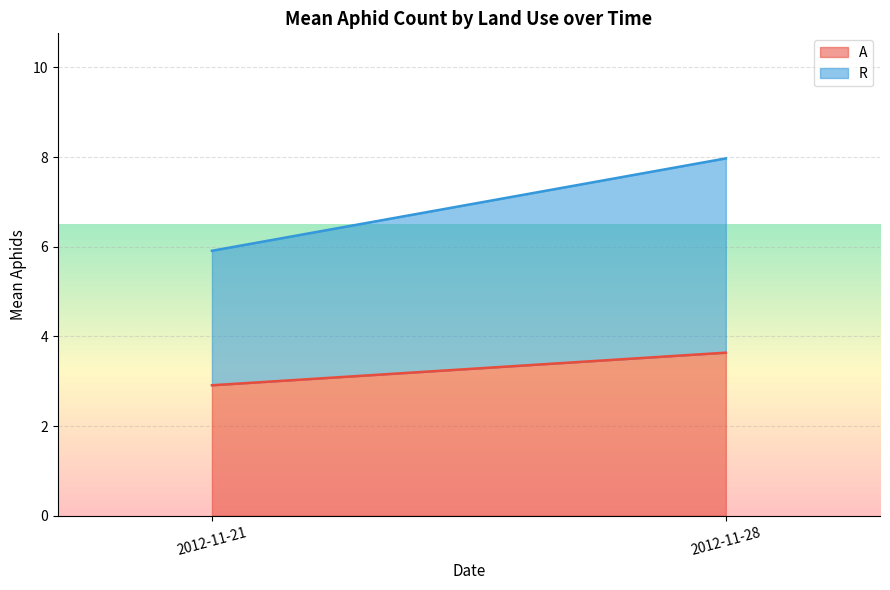

The value of A at 2012-11-21 is 5.0. True or false?

False